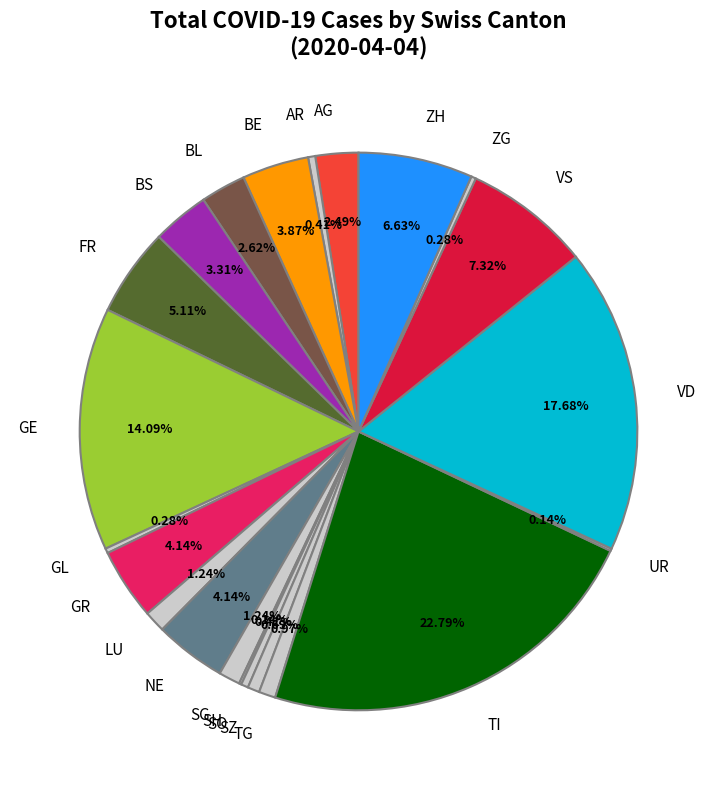

Combined, do LU and SZ account for over 50%?

No